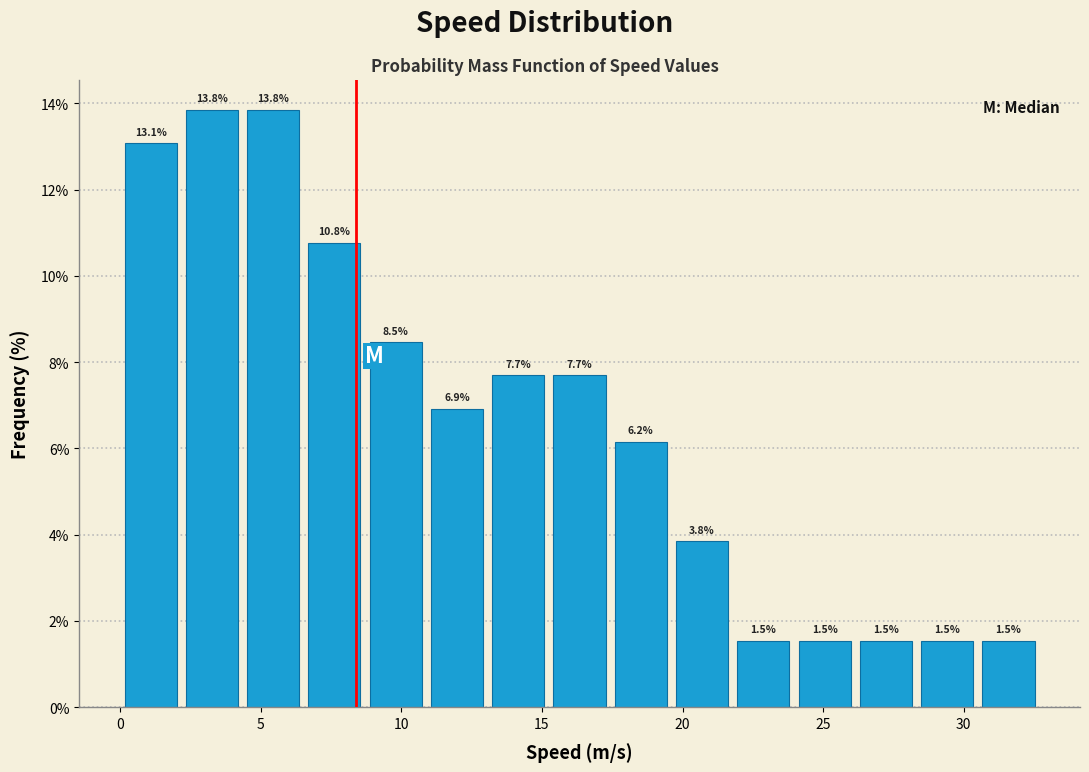

How tall is the bar that spans 11.0 to 13.0 on the x-axis? The bar edges are not printed on the chart, so give them approximately, as read against the axis.

6.9